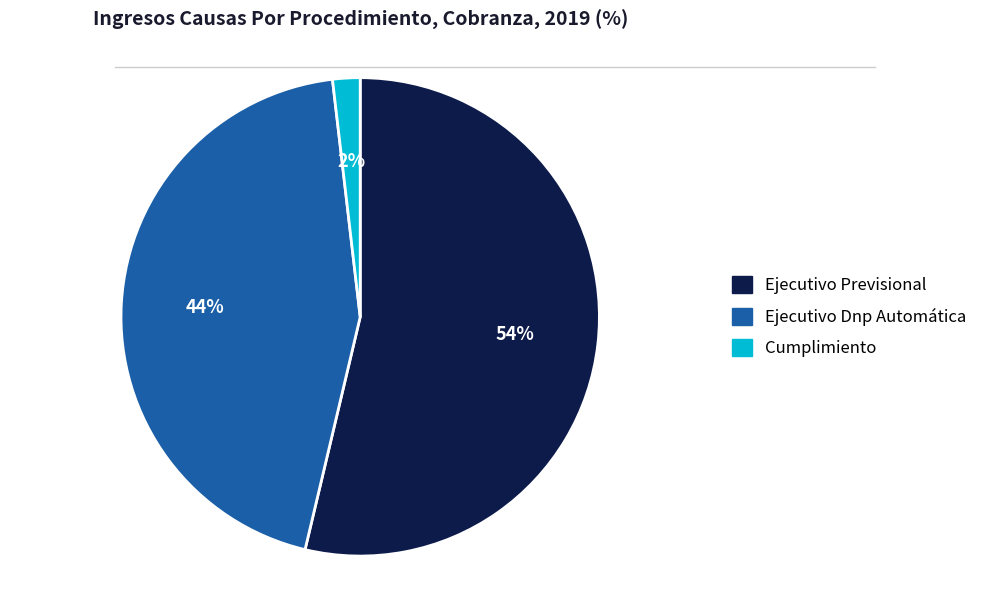

Rank the categories by value from lowest to highest.

Cumplimiento, Ejecutivo Dnp Automática, Ejecutivo Previsional